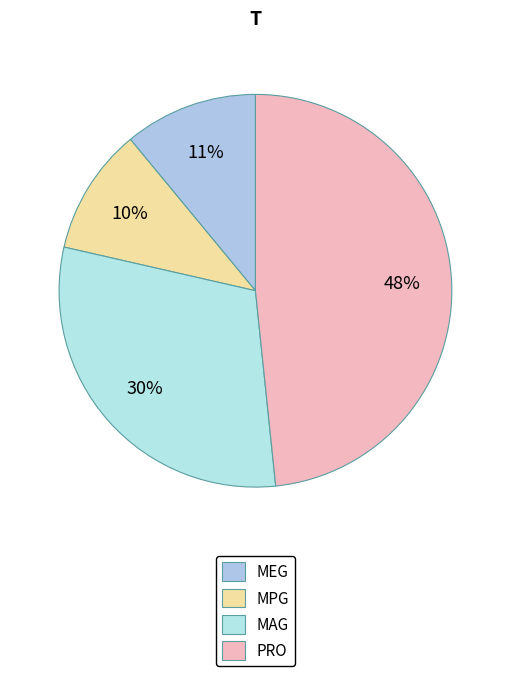

What percentage is NOT represented by MEG?

89.0%